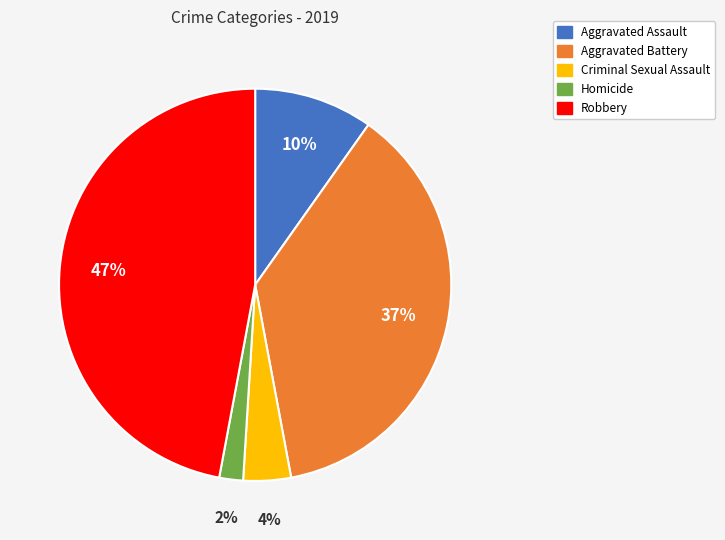

Is there a majority slice in this chart?

No